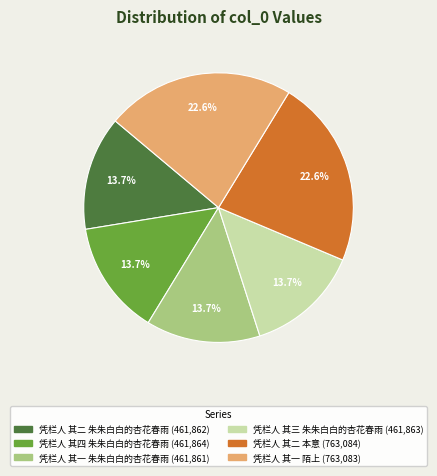

Count the number of slices in the pie.

6